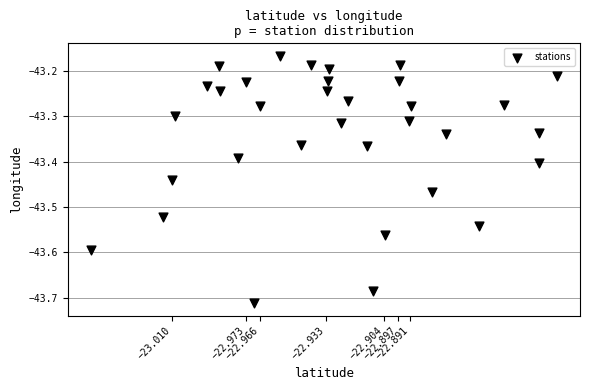

What is the range of Y values (max minus min)?

0.5